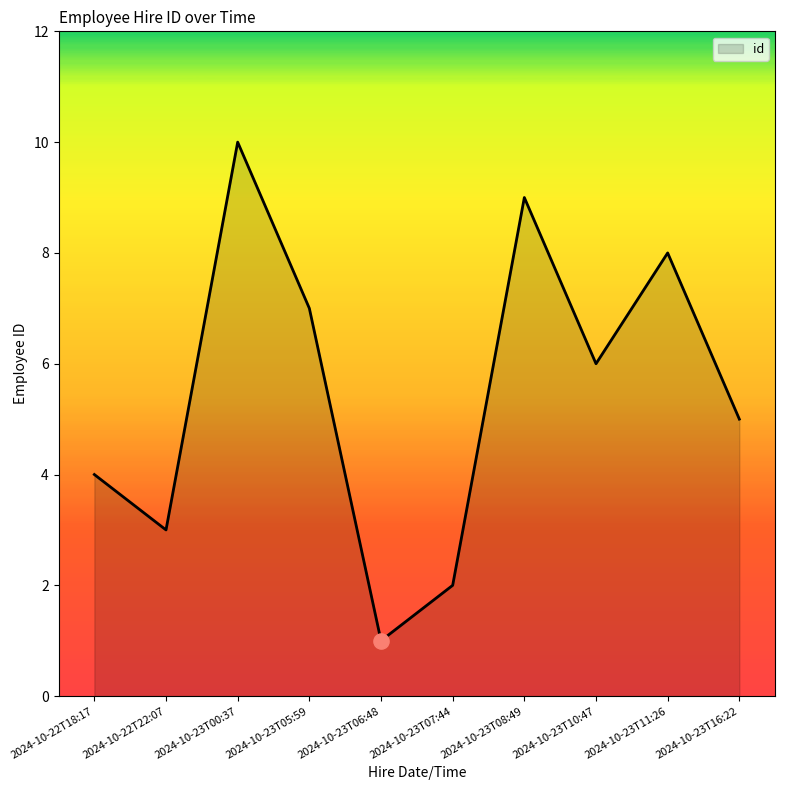

Which has a higher value, 2024-10-23T07:44 or 2024-10-23T06:48?

2024-10-23T07:44